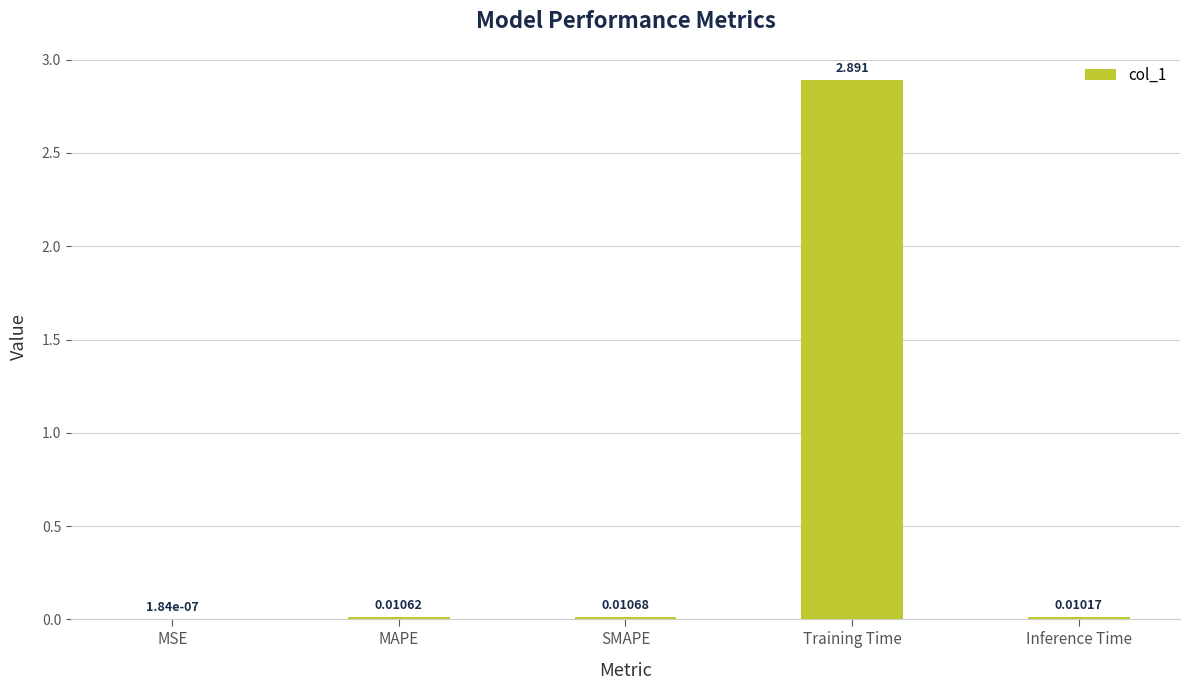

What is the difference between the values at MAPE and Training Time?

2.9